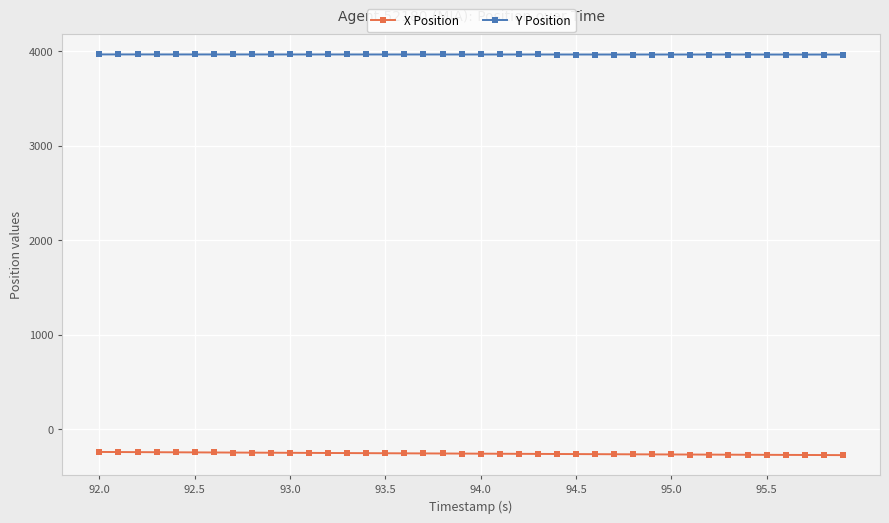

What is the average value of the Y Position series?

3964.8